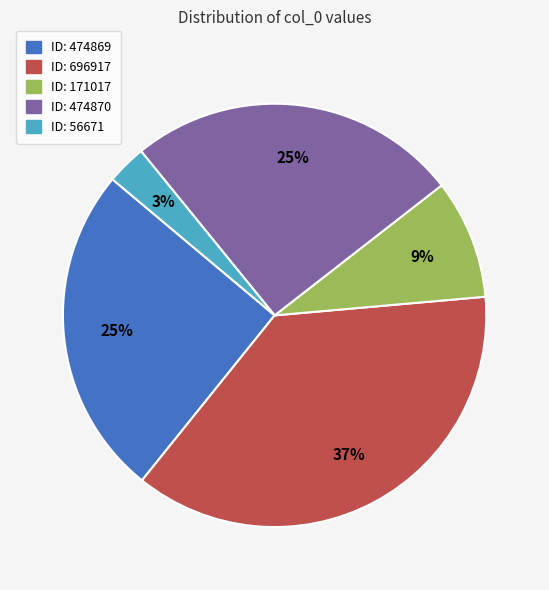

The ID: 474870 slice represents 25% of the pie. True or false?

True